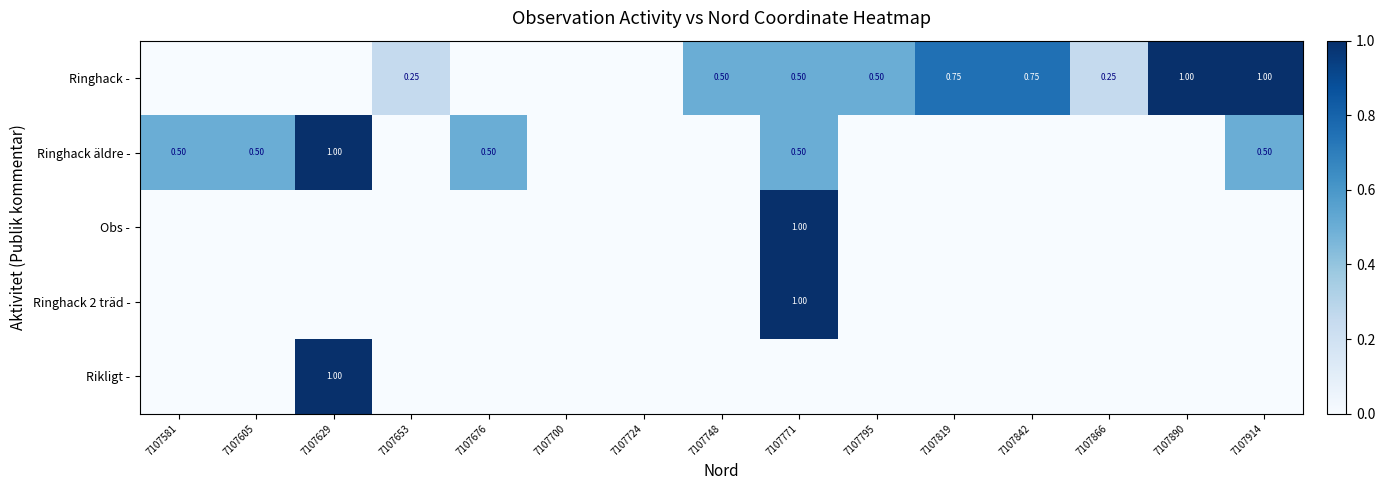

What is the average value of the Ringhack 2 träd - series?

0.1